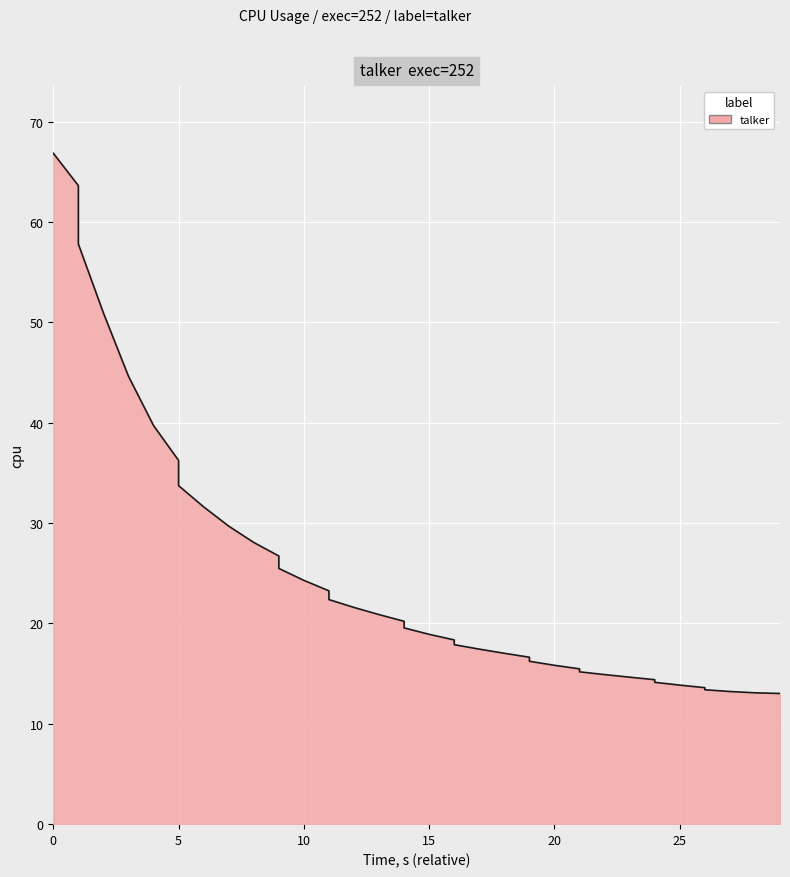

Is it true that the value at 15 is 13.2?

False